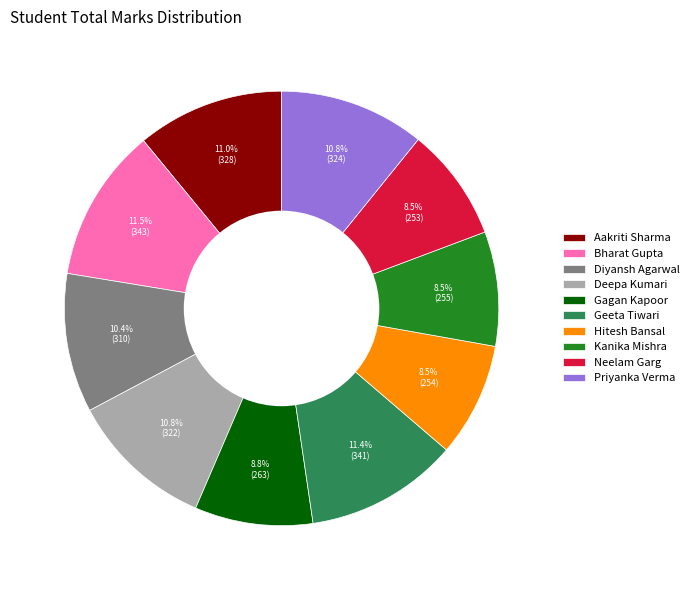

To the nearest percent, what is the difference between the Aakriti Sharma and Hitesh Bansal slice percentages?

2%